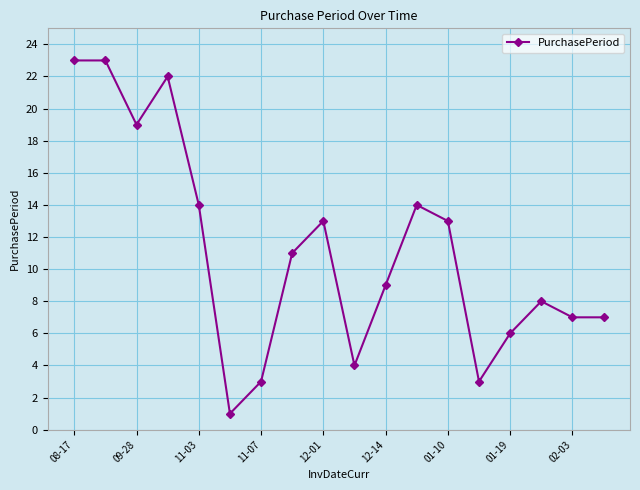

What is the sum of all values?

200